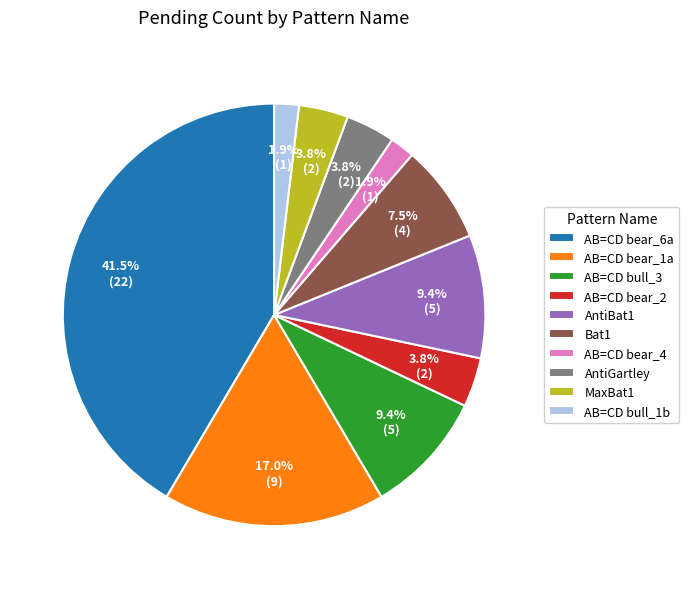

Between AB=CD bear_6a and Bat1, which is larger?

AB=CD bear_6a